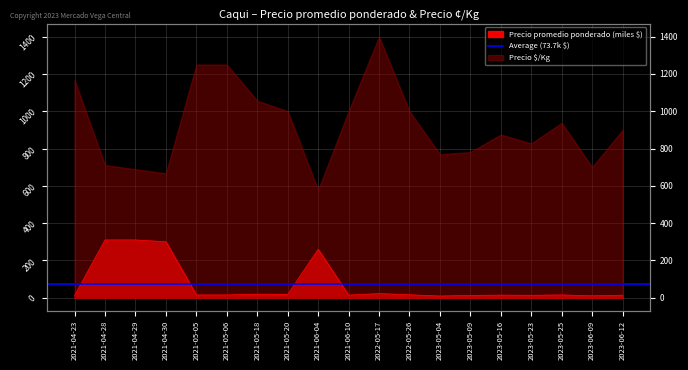

What is the sum of the values at 2023-05-09 and 2023-05-25?

27.5